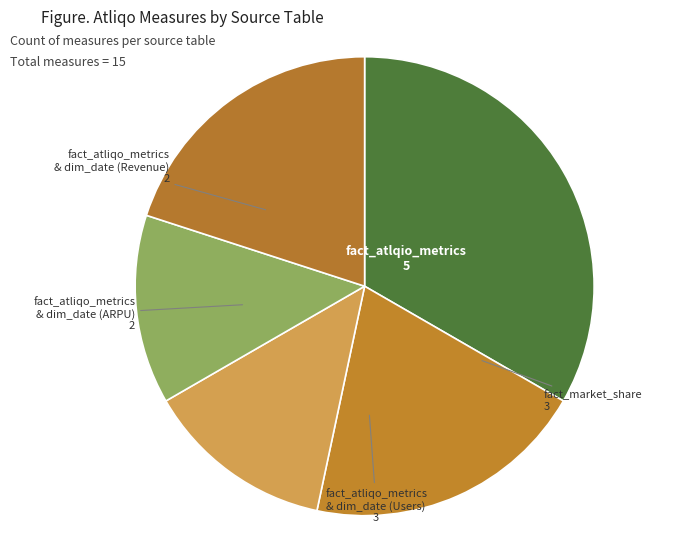

True or false: fact_atlqio_metrics accounts for 33% of the total.

True